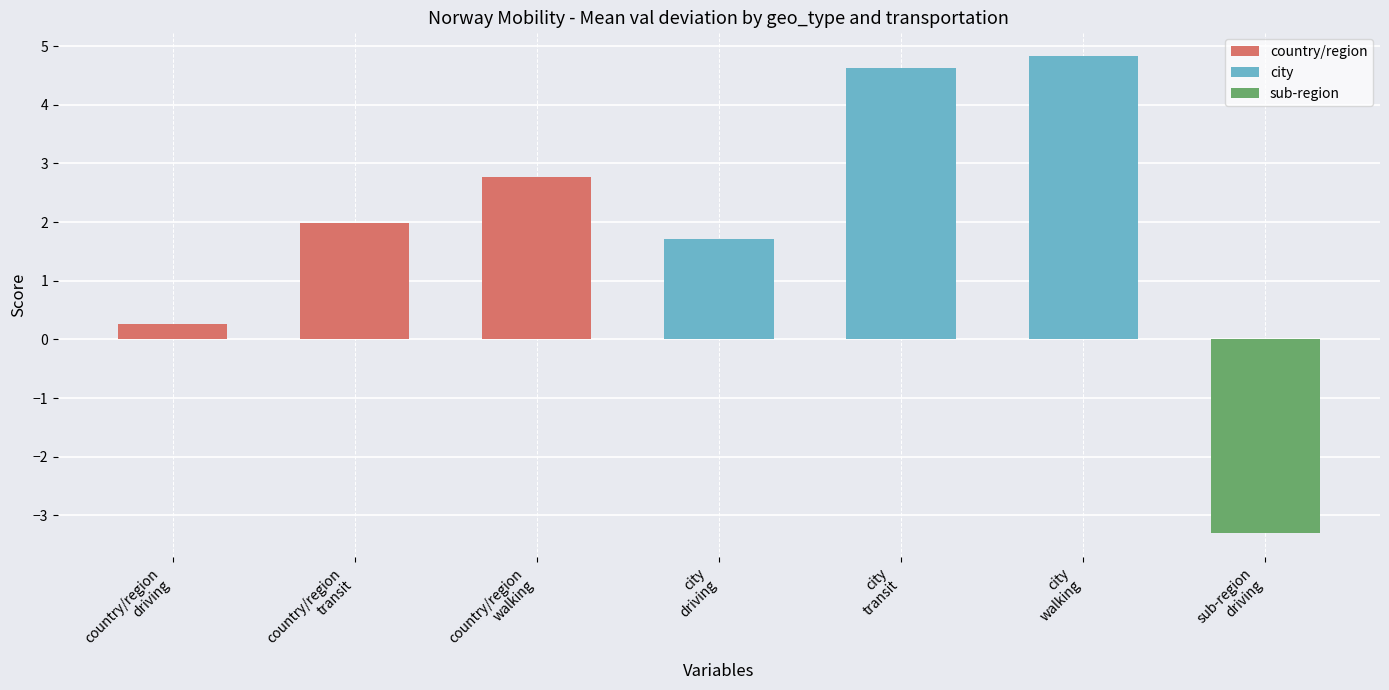

Are the bars horizontal?

No